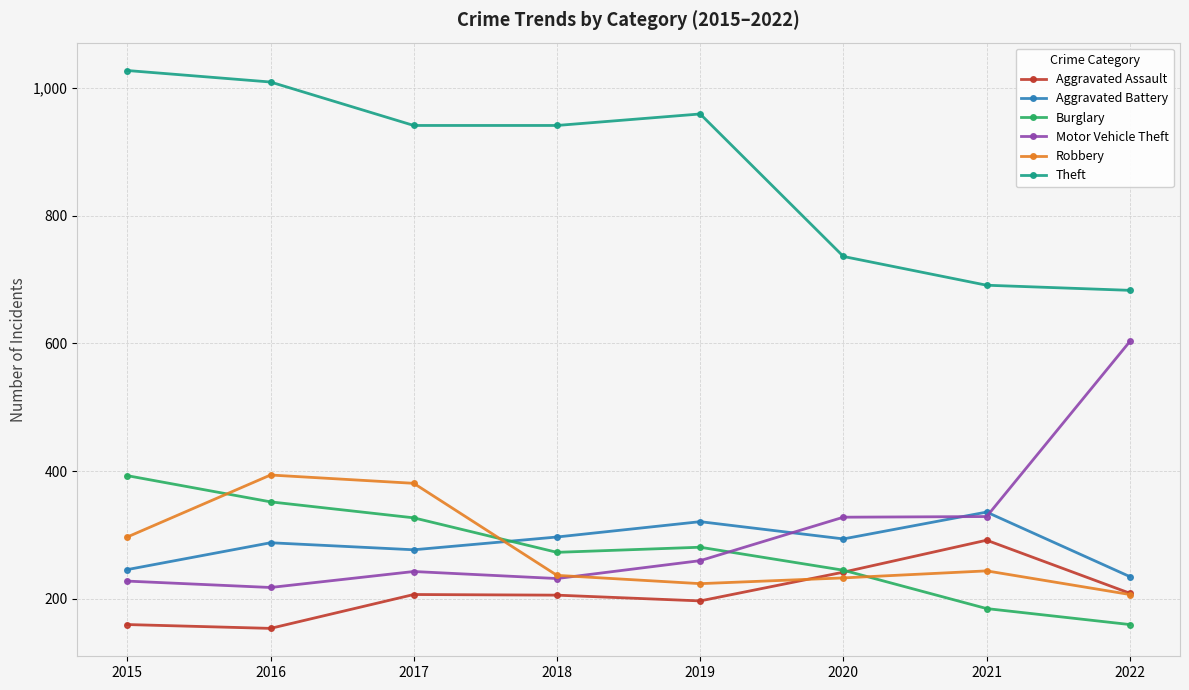

What is the value of the Theft point at the 4th from the left?

941